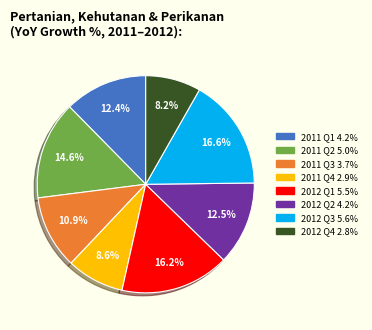

Does any single category account for the majority?

No